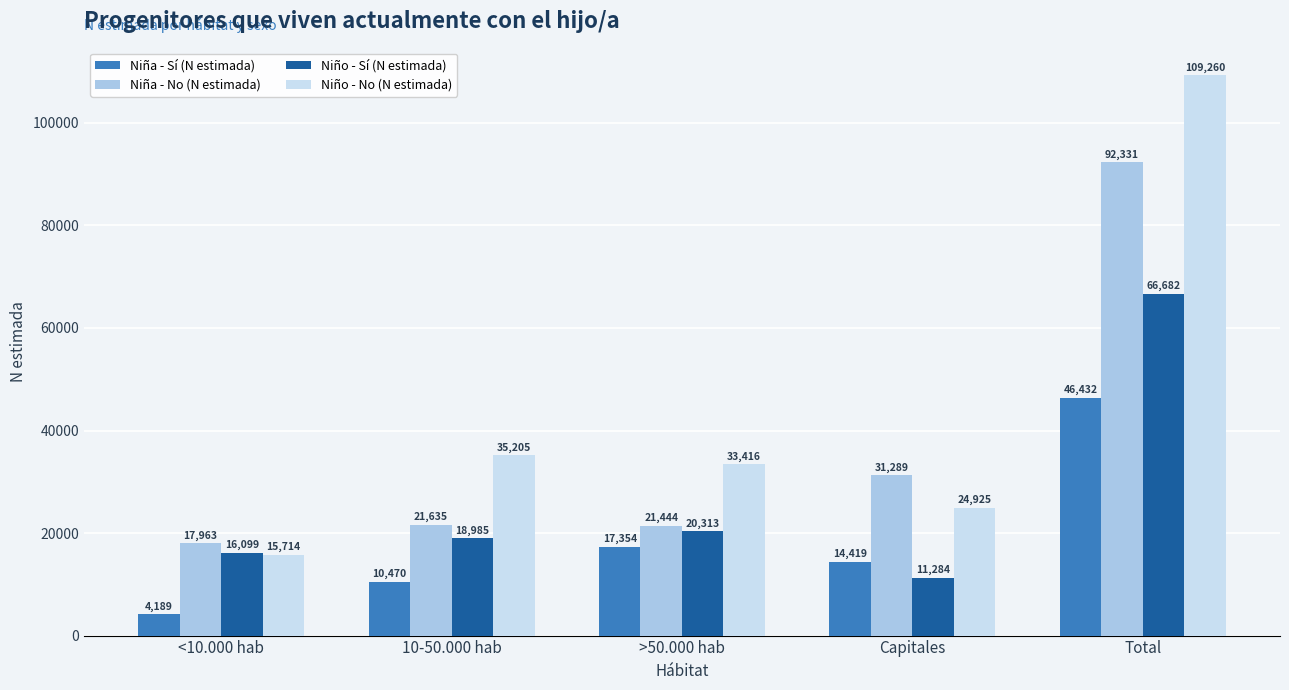

At how many categories does at least one series exceed 19365?

4